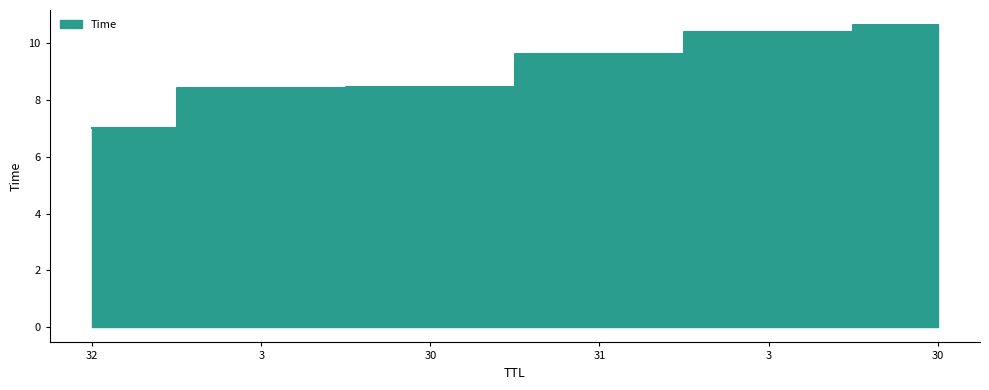

What is the label of the 2nd point from the left?

3